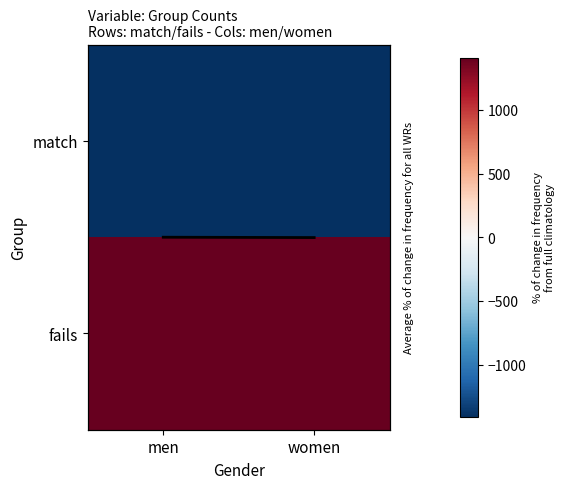

Count the number of categories in the chart.

2